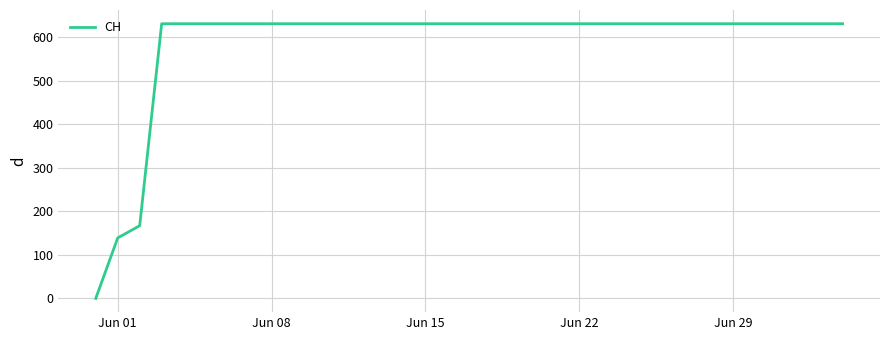

What is the difference between the maximum and minimum values?

631